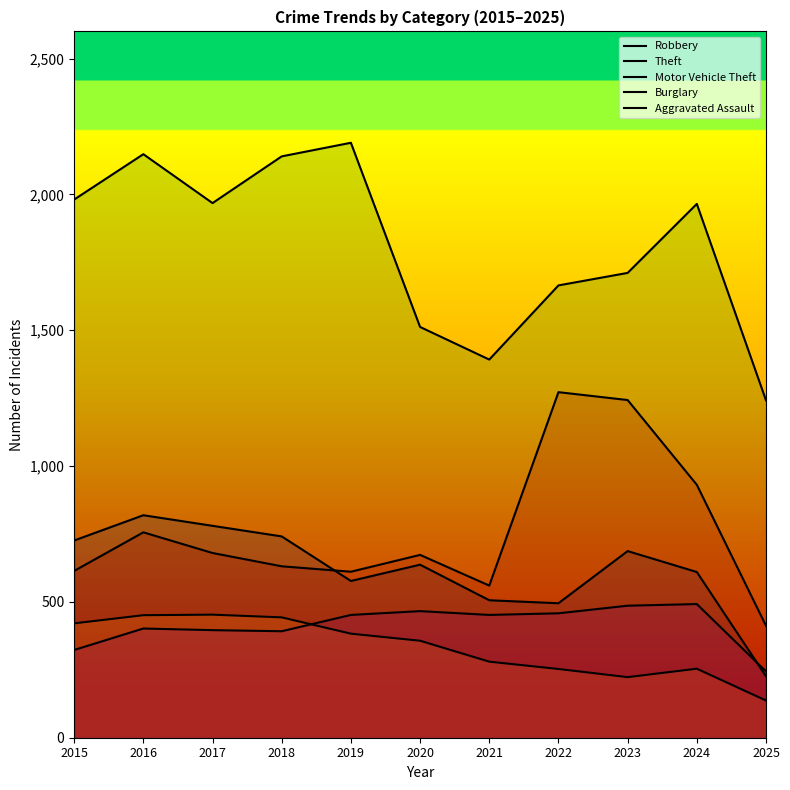

How many lines are shown in the chart?

5